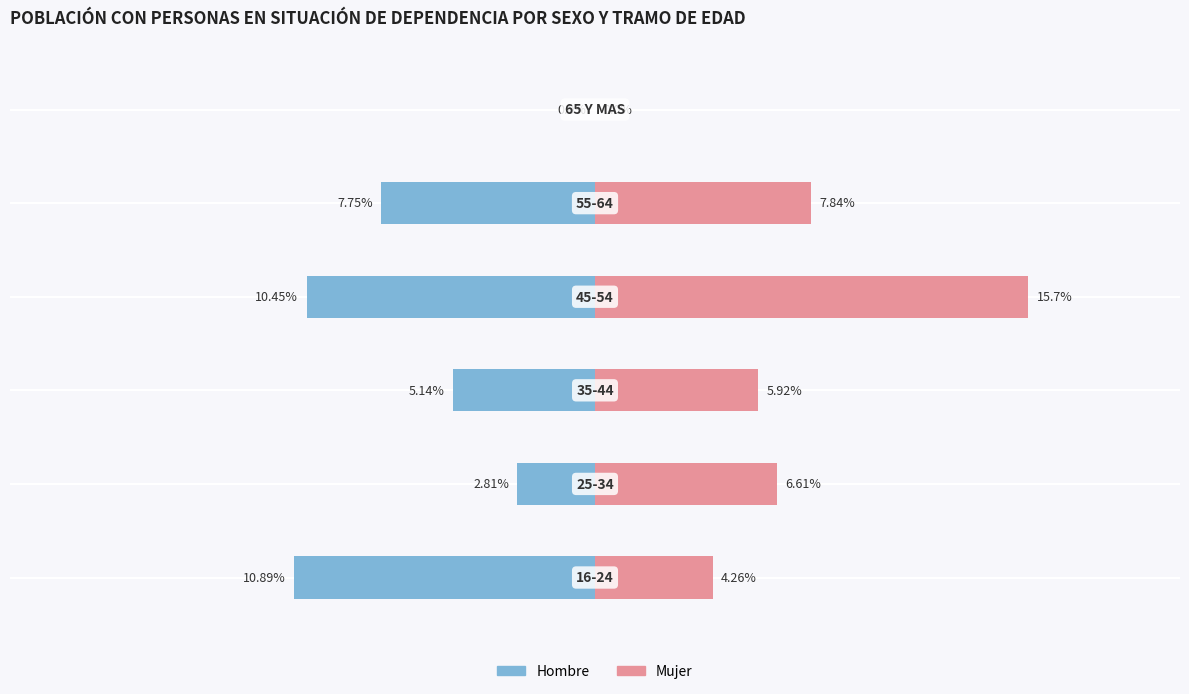

The Mujer series shows 2.4 at −25. True or false?

False